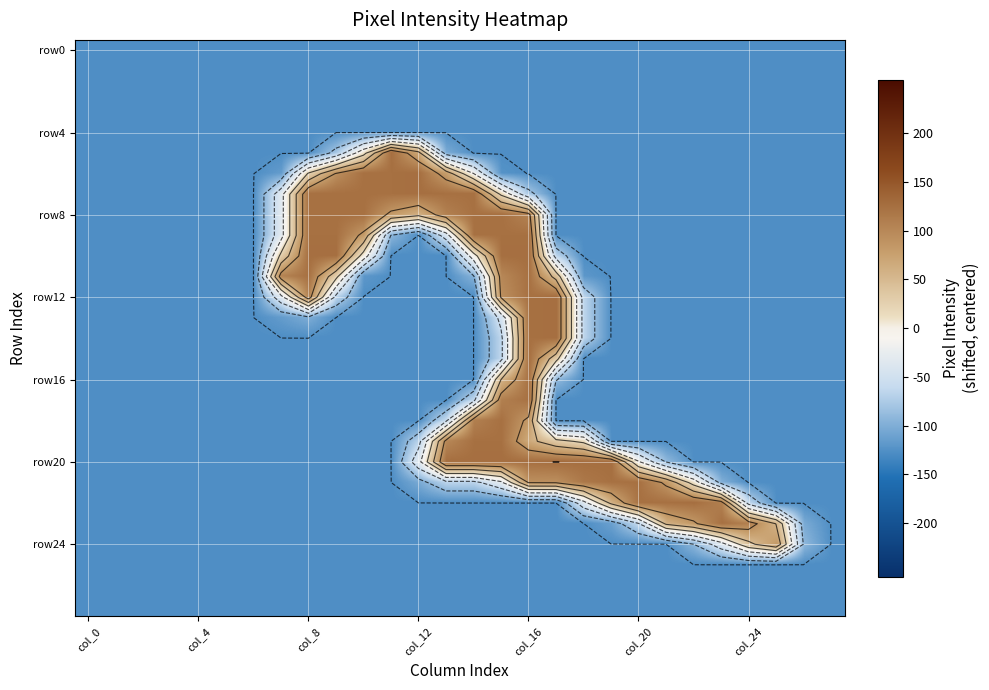

What is the minimum value shown in the chart?

-127.5